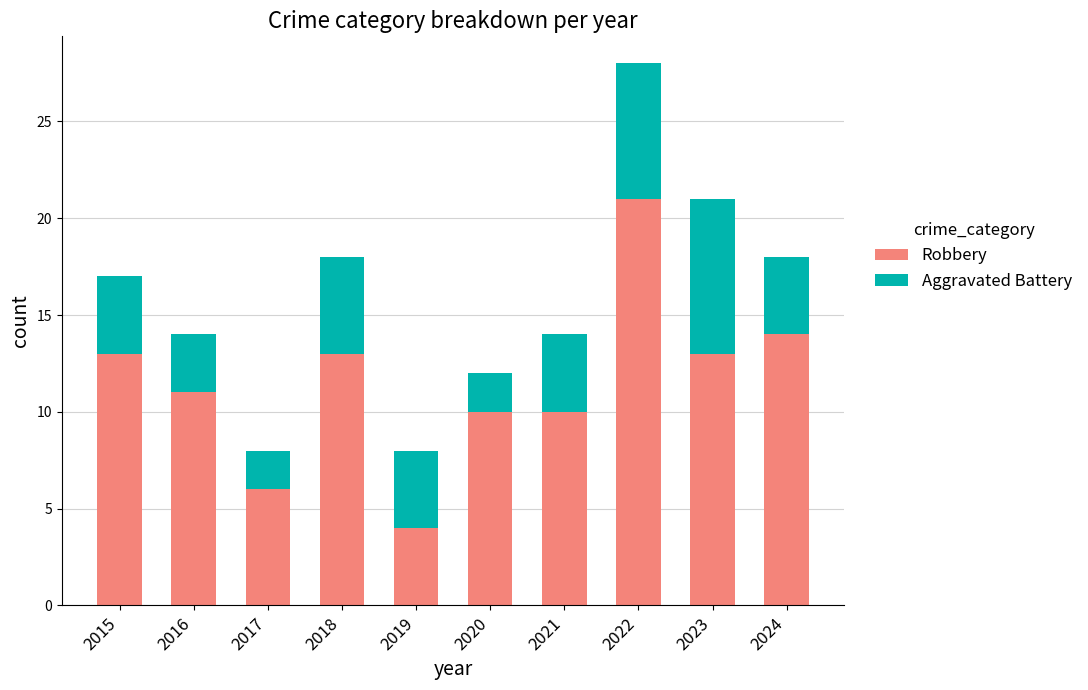

At which category is the sum across all series the highest?

2022